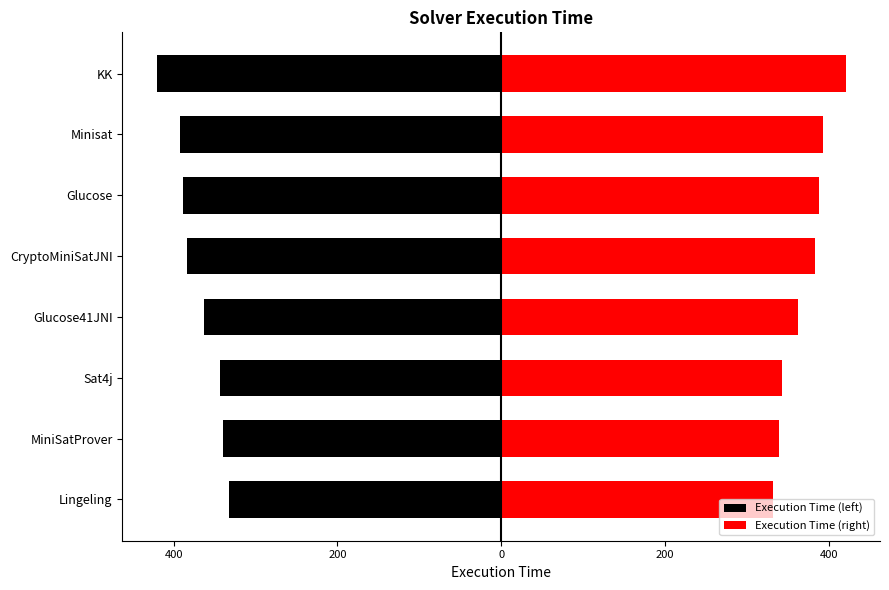

Reading left to right, what are all the values shown in this chart?

Execution Time (left): -332.5	-339.5	-343.5	-362.5	-383.5	-388.5	-392.5	-420.5
Execution Time (right): 332.5	339.5	343.5	362.5	383.5	388.5	392.5	420.5